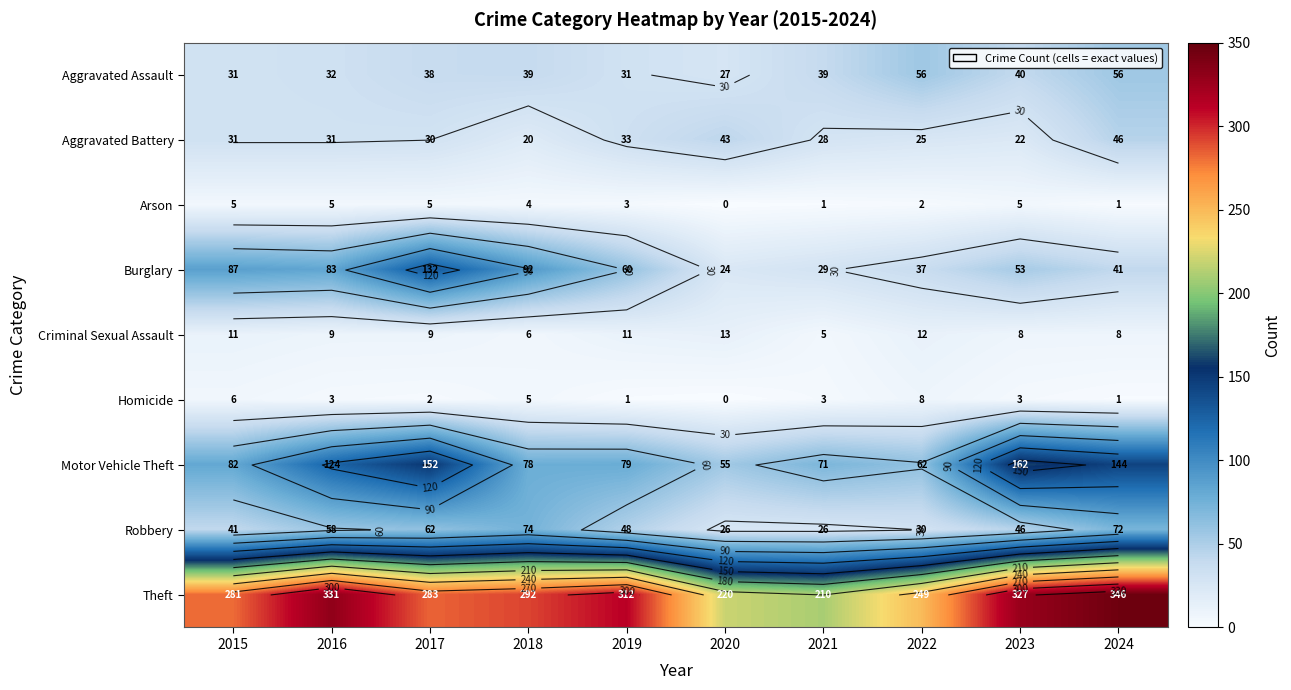

What is the total value across all series at 2021?

412